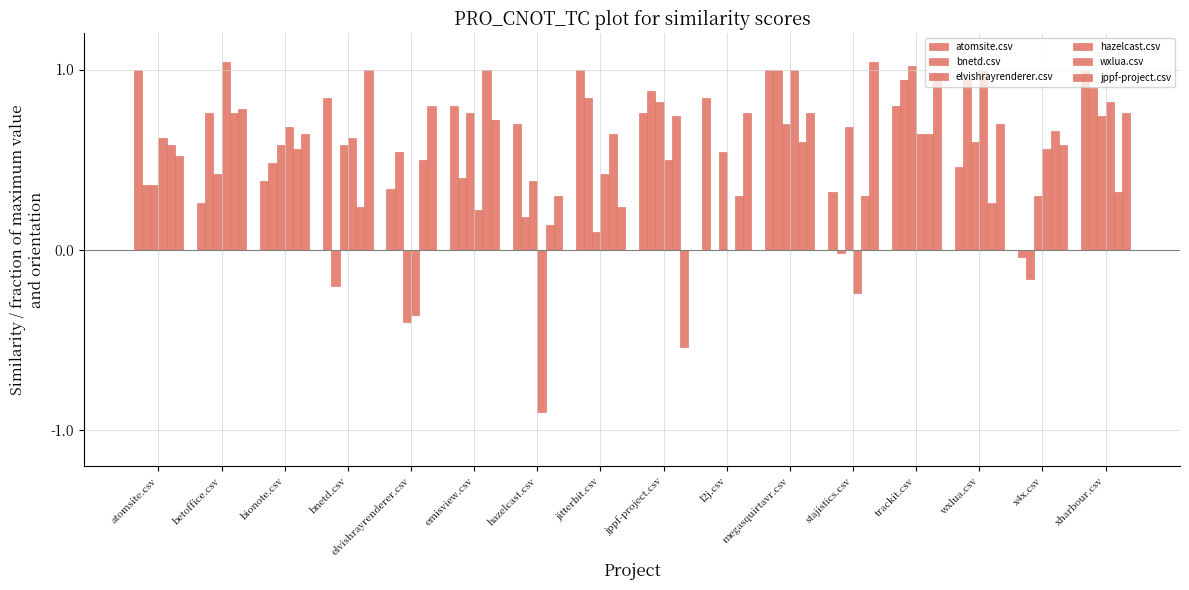

Does the chart contain stacked bars?

No